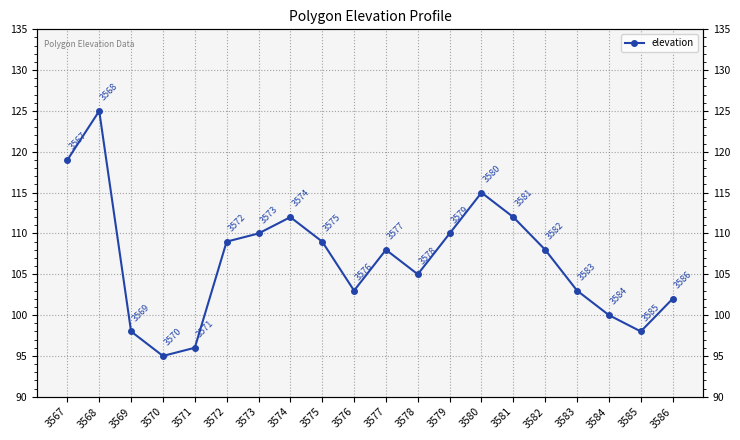

Count the number of values greater than 108.

9